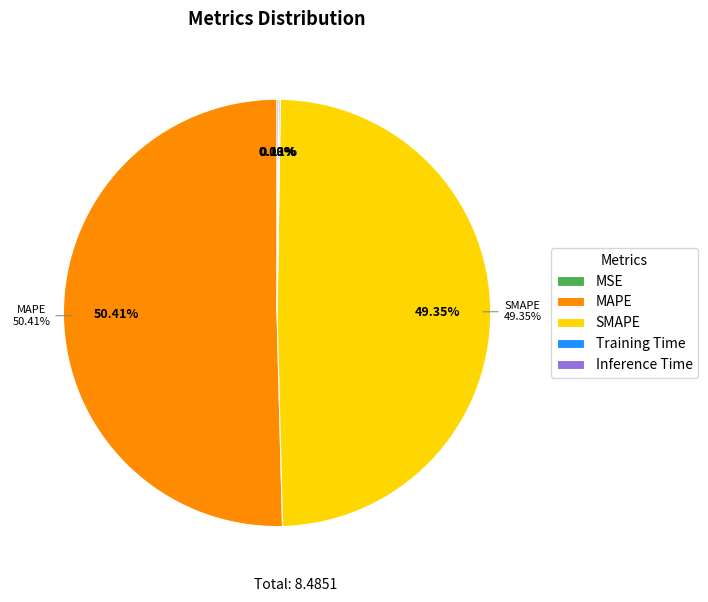

What percentage is NOT represented by Inference Time?

99.9%